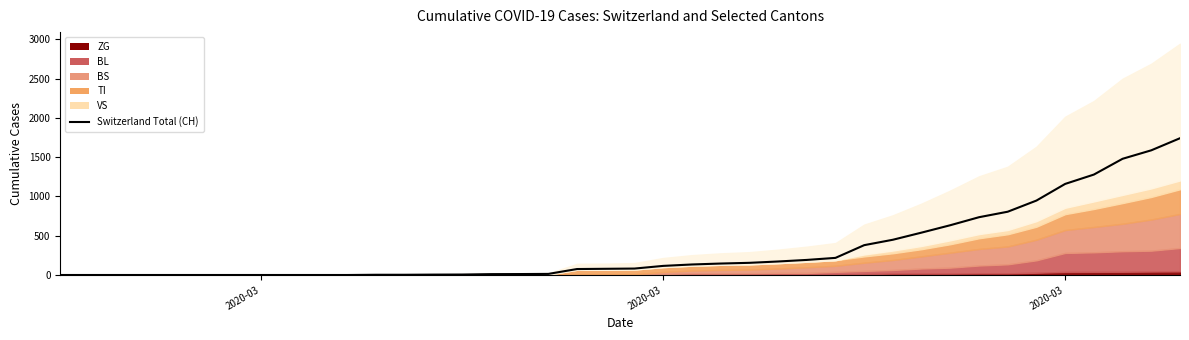

Does the chart display data point markers on the line(s)?

No